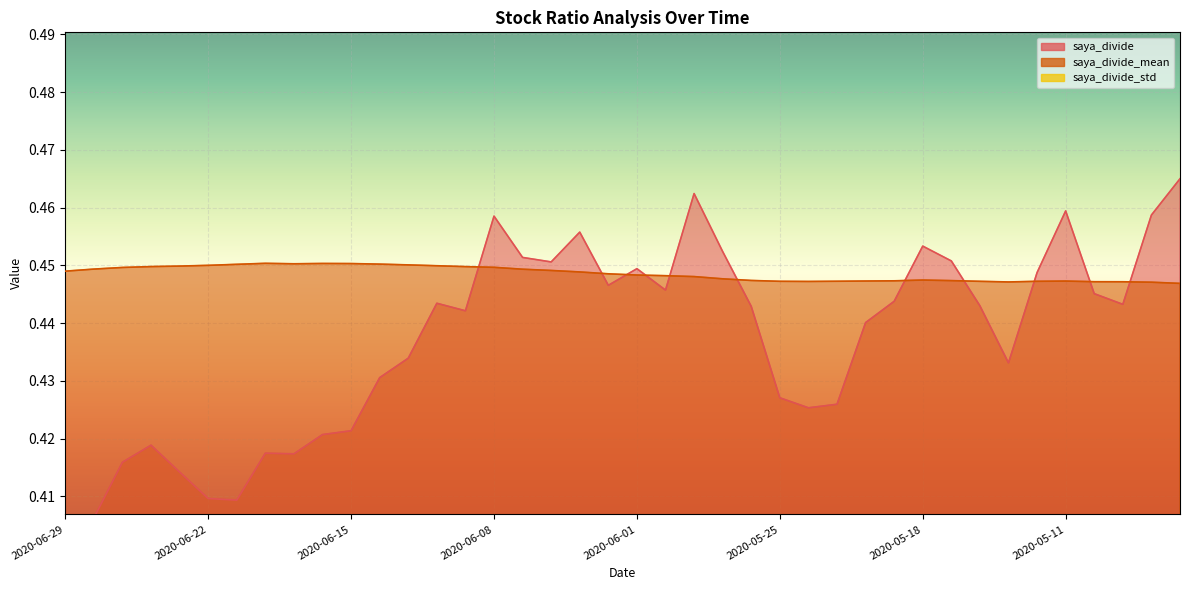

Between 2020-05-12 and 2020-06-24, which is larger?

2020-05-12